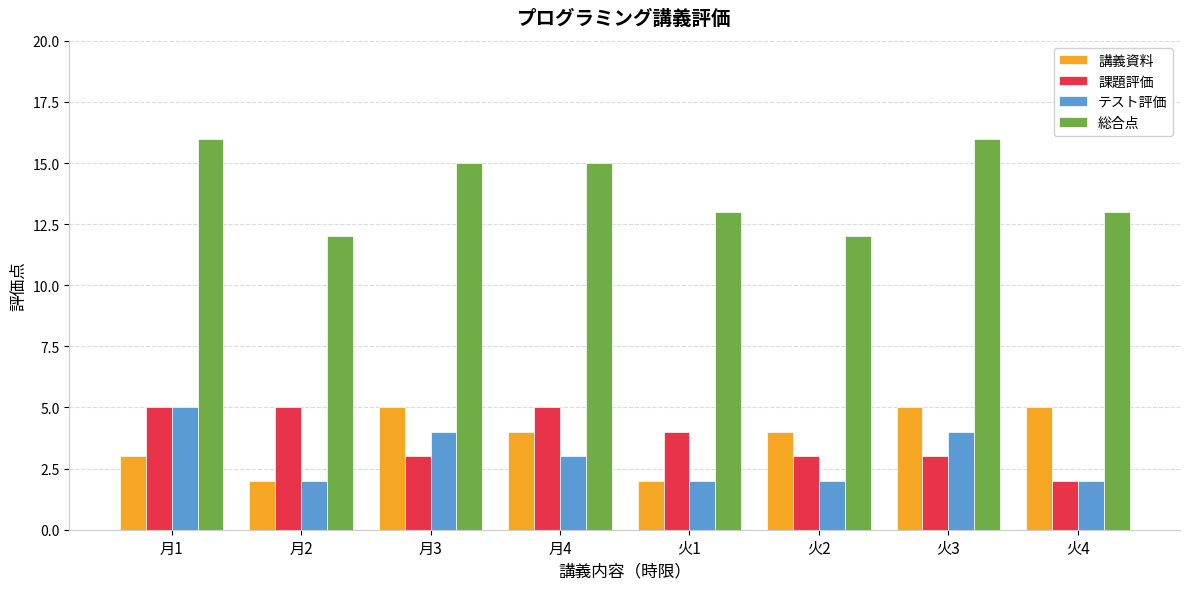

Is it true that テスト評価 equals 2 at 火2?

True